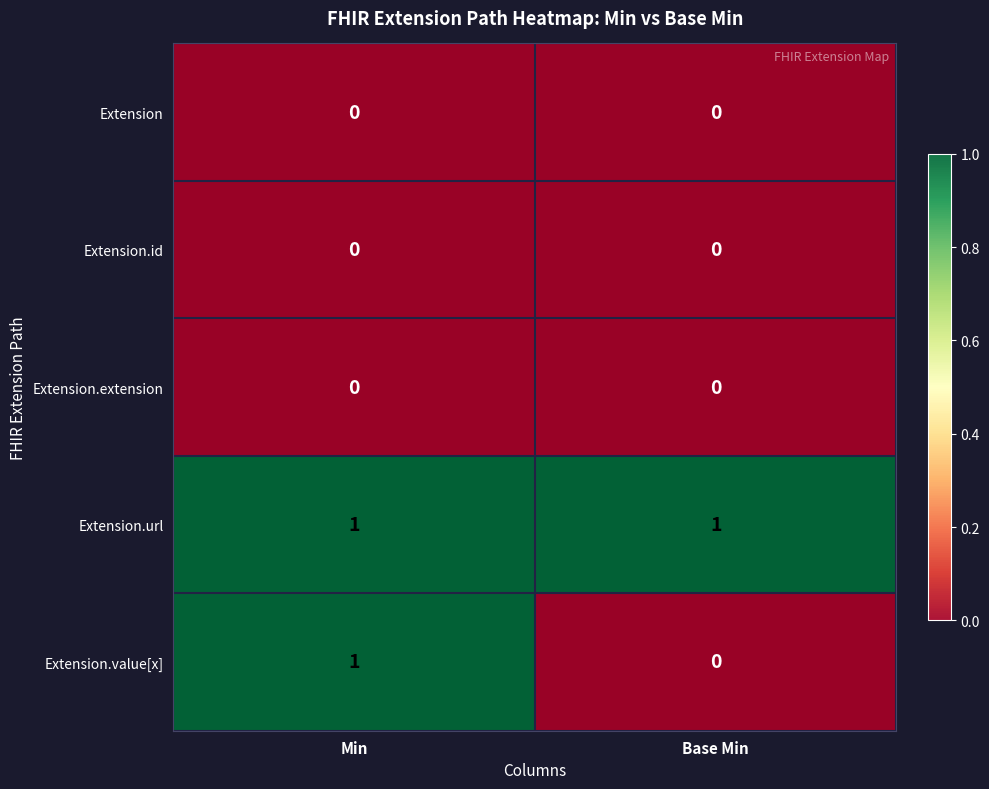

Which series changed the most between Min and Base Min?

Extension.value[x]